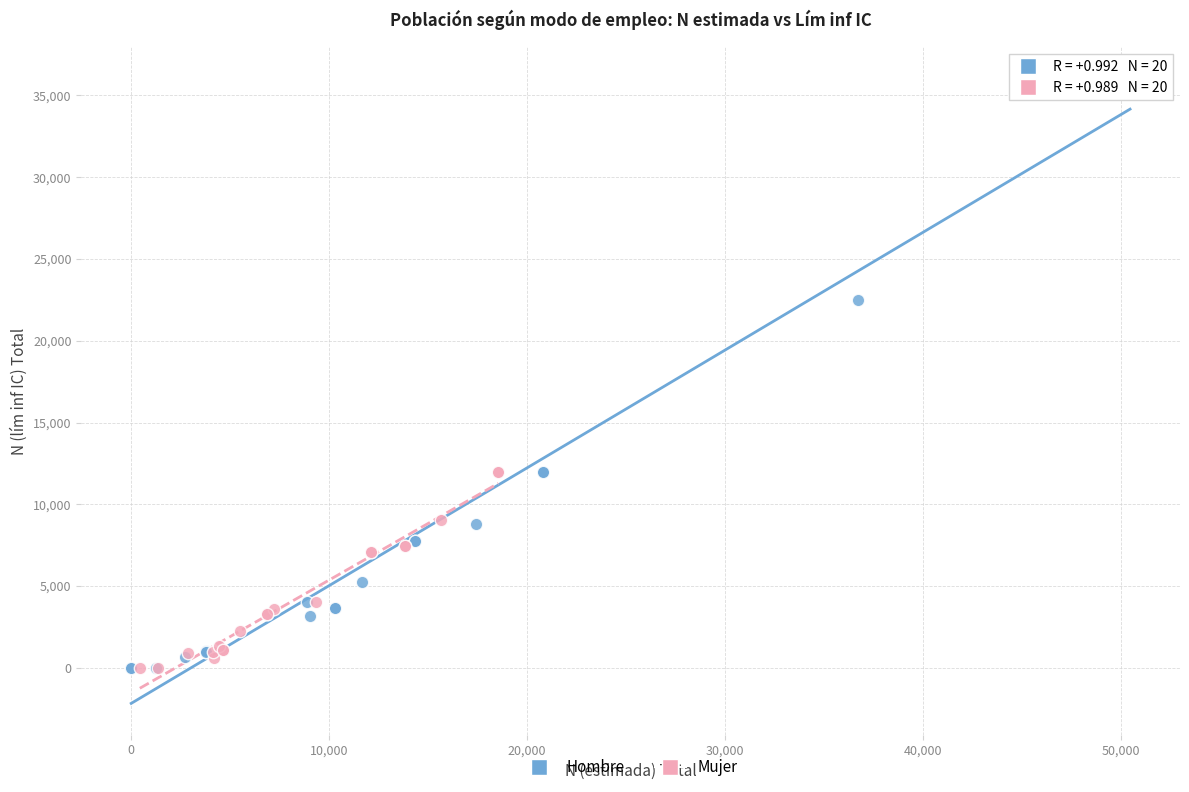

Which series reaches the maximum Y coordinate?

Hombre